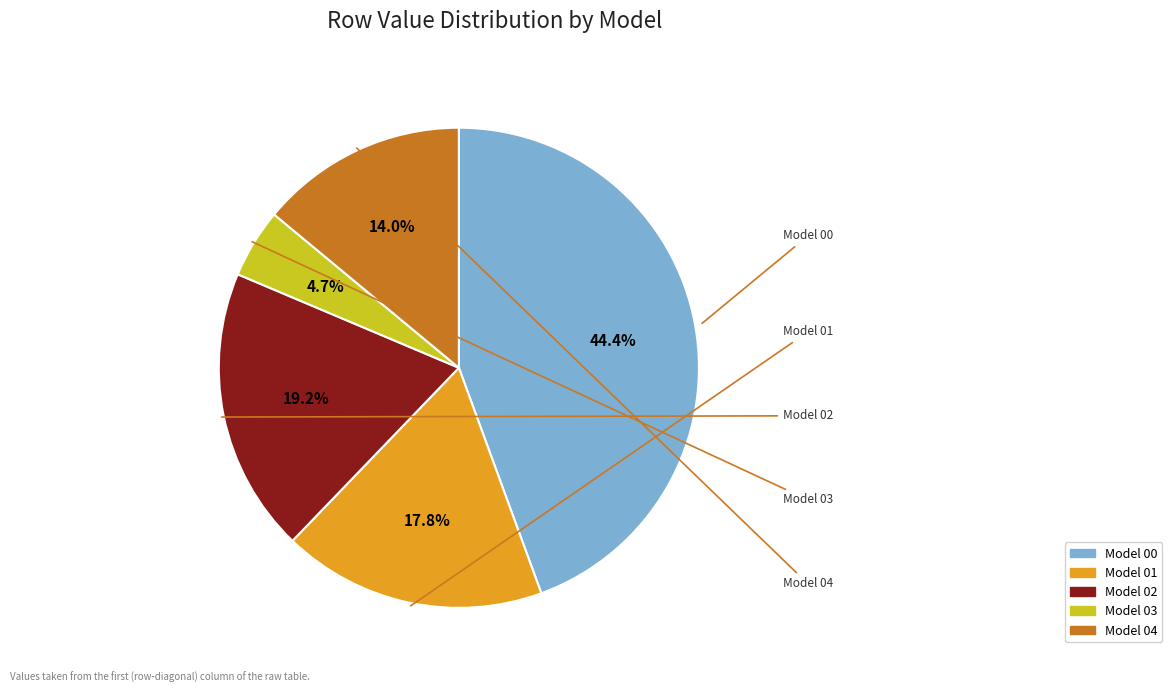

Does any single category account for the majority?

No